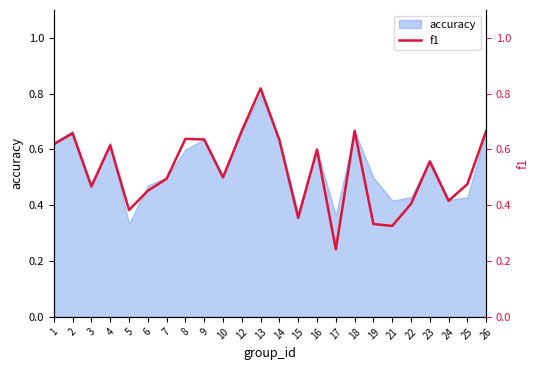

Where is the first local maximum?

2